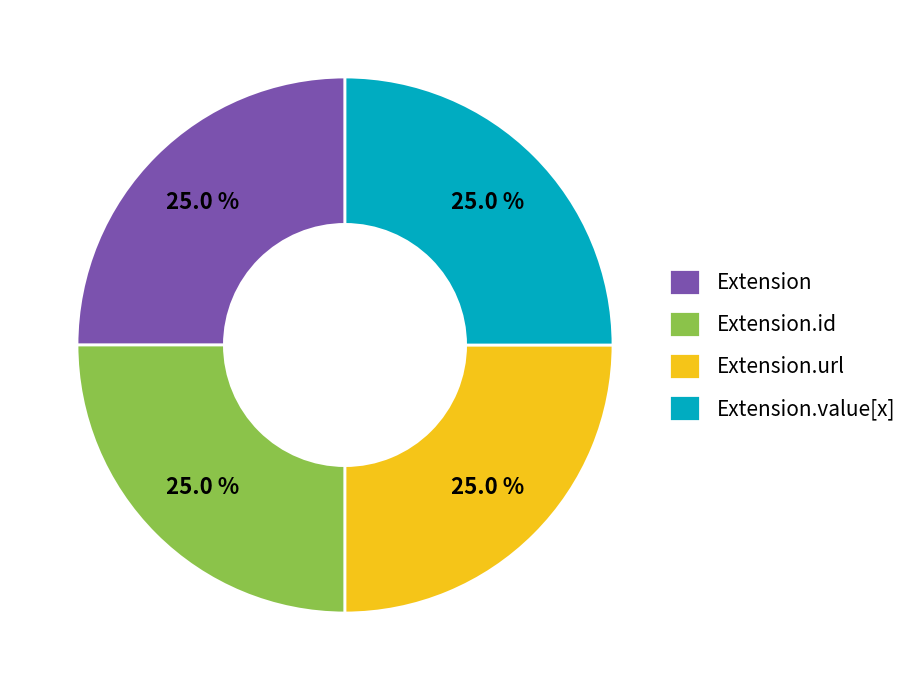

How many slices are in this pie chart?

4